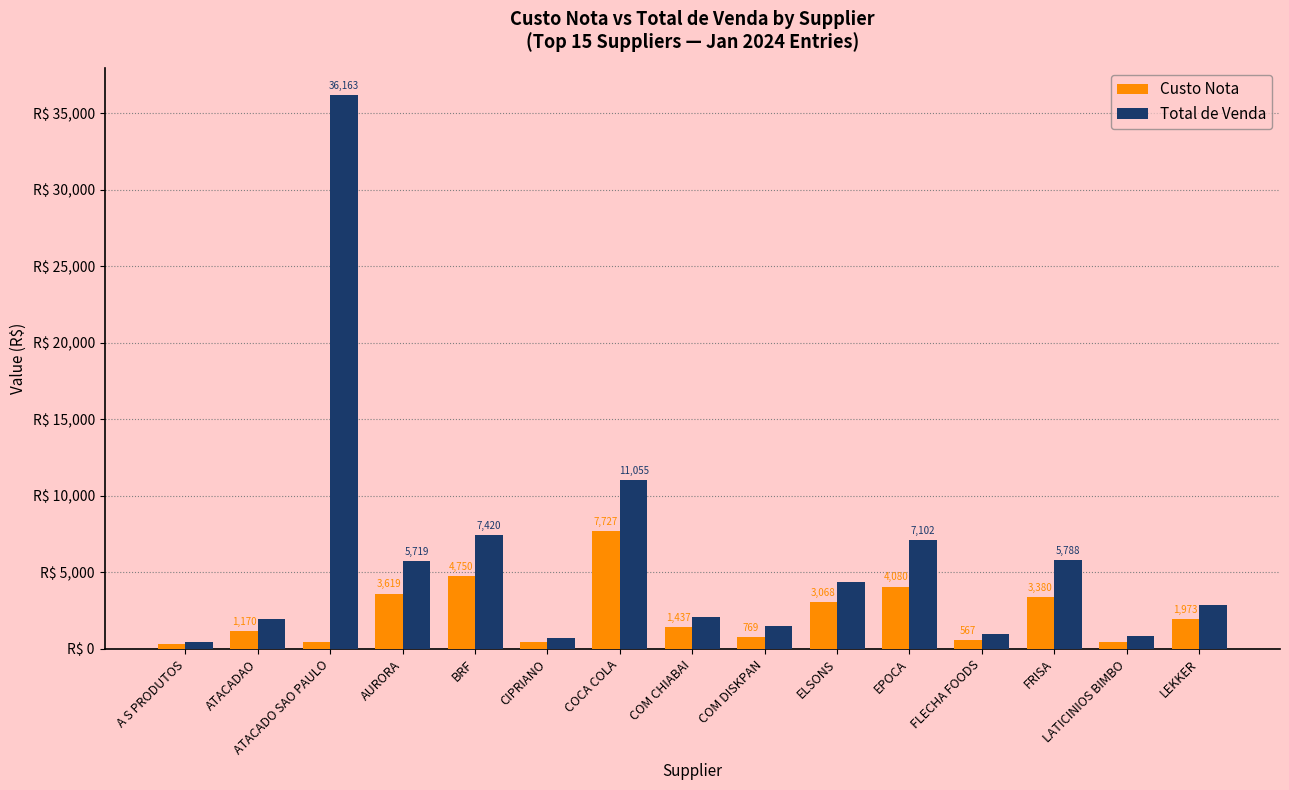

Which series changed the most between ATACADAO and FLECHA FOODS?

Total de Venda